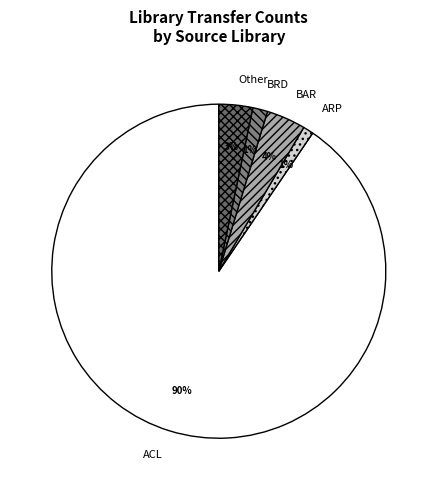

To the nearest percent, what is the combined percentage of BRD and ACL?

92%